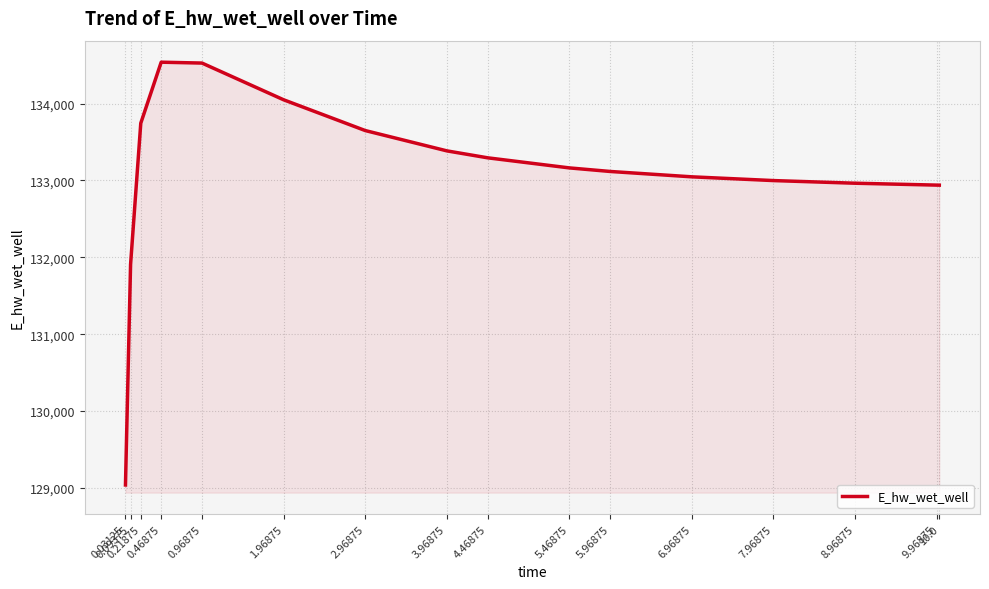

Between 0.03125 and 0.46875, which is larger?

0.46875